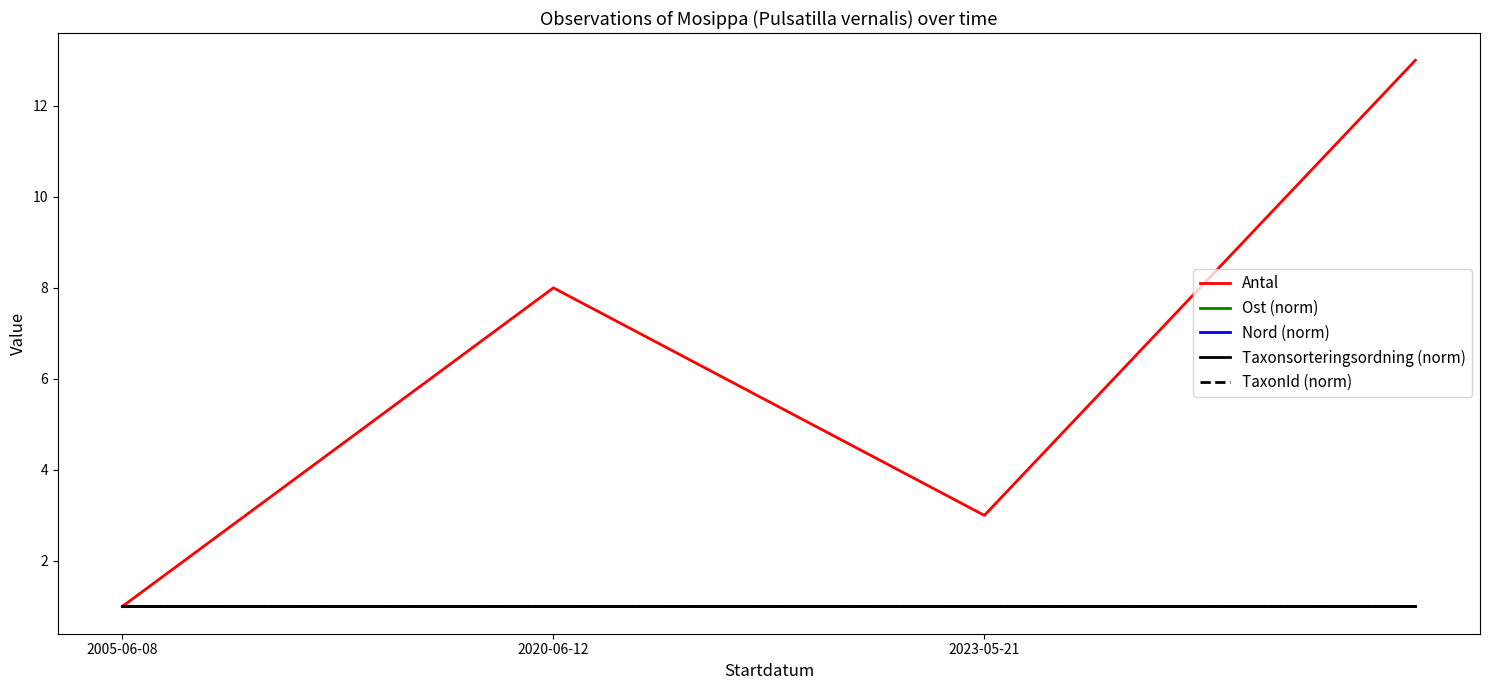

Is this an area chart (filled region under the line)?

No